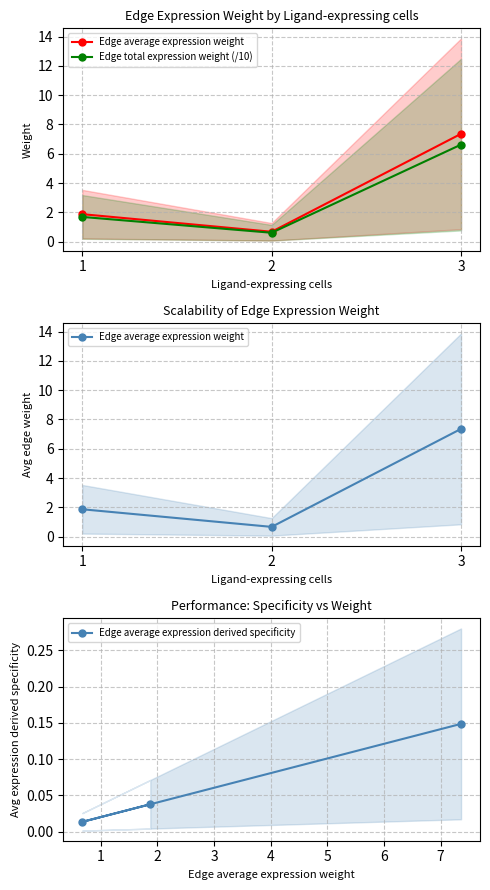

How many Edge average expression derived specificity values are between 0 and 1?

3